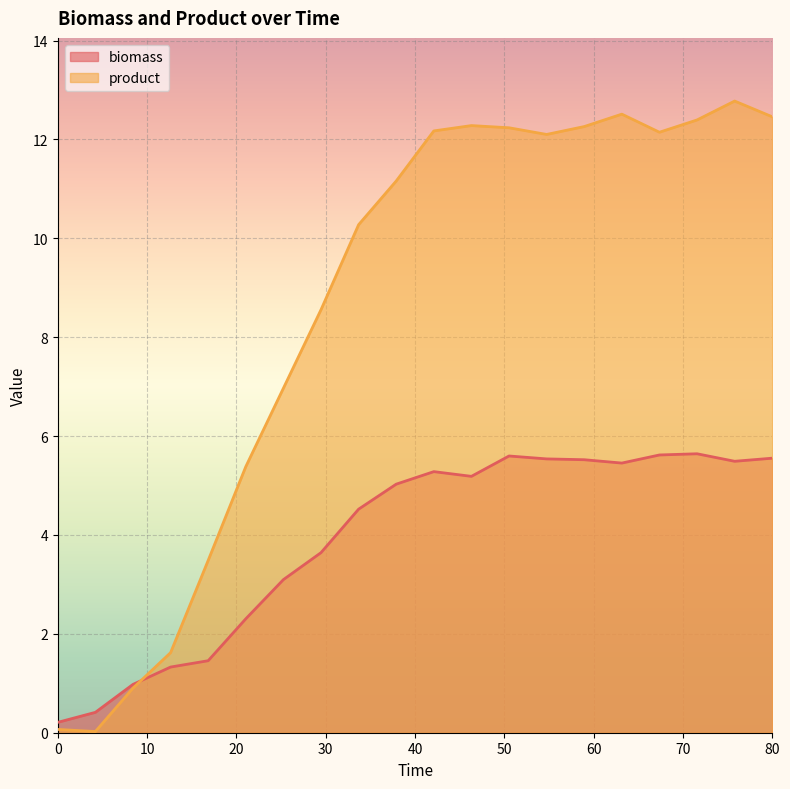

True or false: biomass has more than 2 points higher than both neighbors.

True